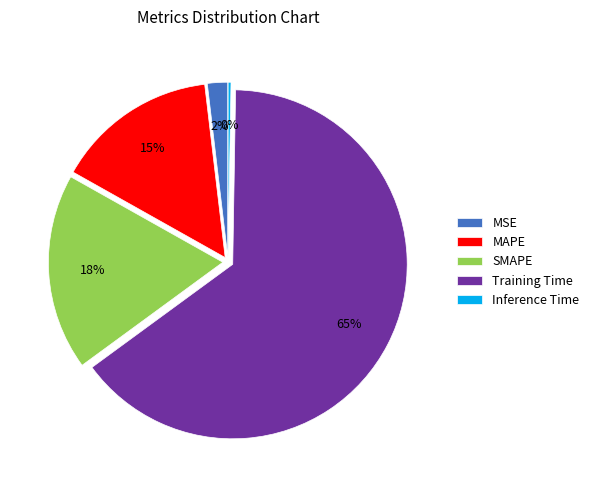

Is it true that MAPE is 1% of the pie?

False